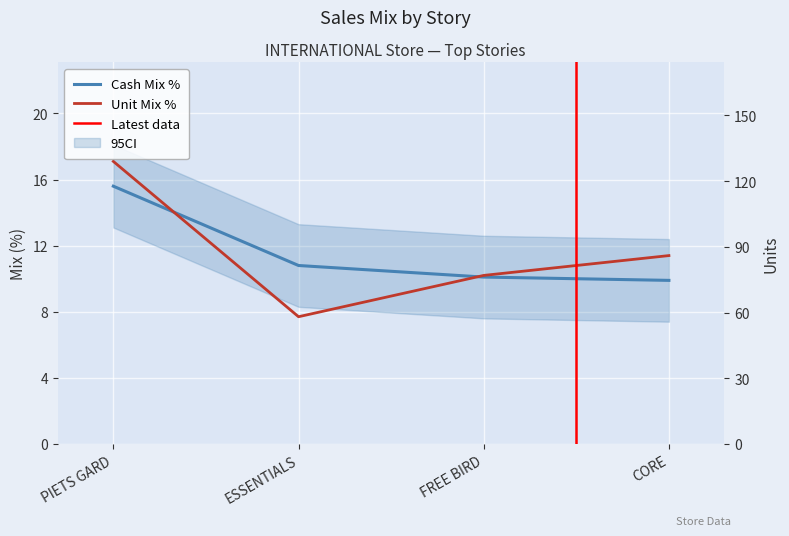

True or false: Units and Unit Mix % intersect in this chart.

False